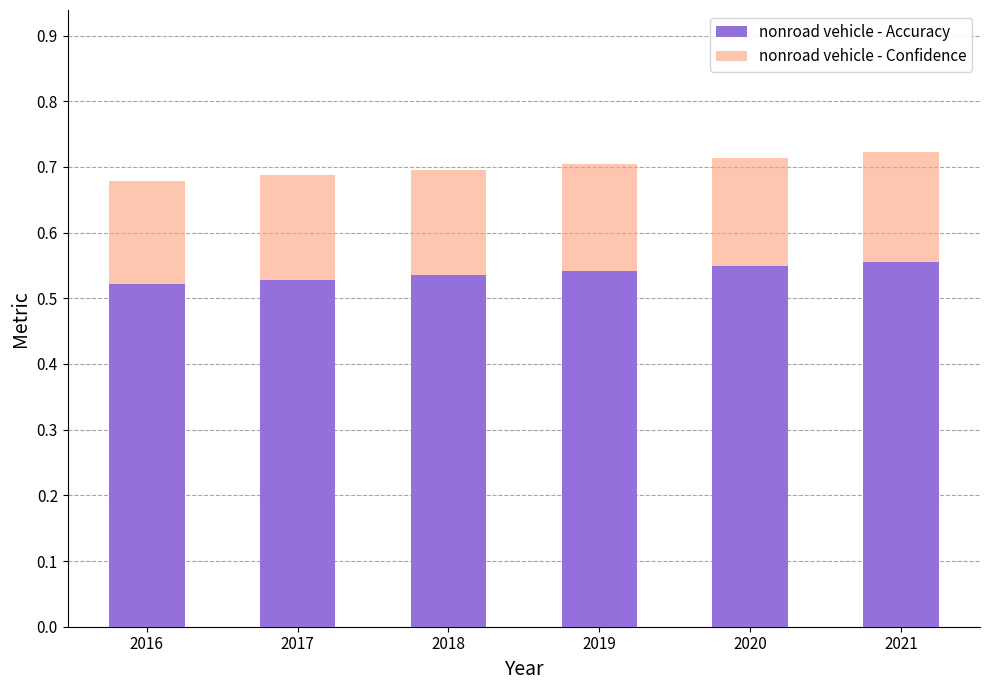

What is the sum of the nonroad vehicle - Accuracy values at 2021 and 2020?

1.1